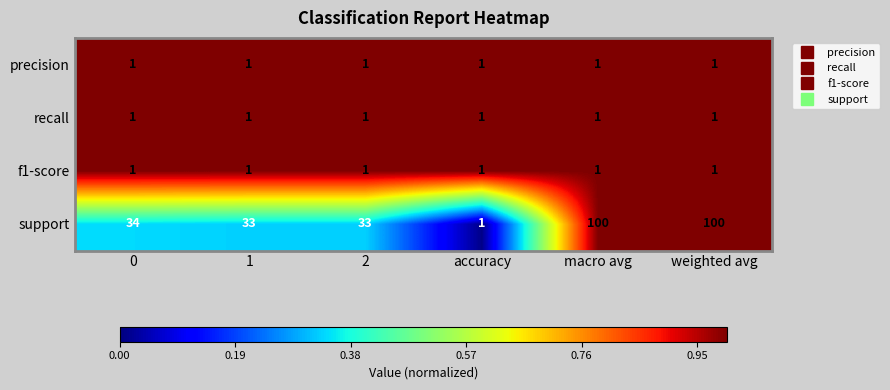

Which series has the largest total across all categories?

support